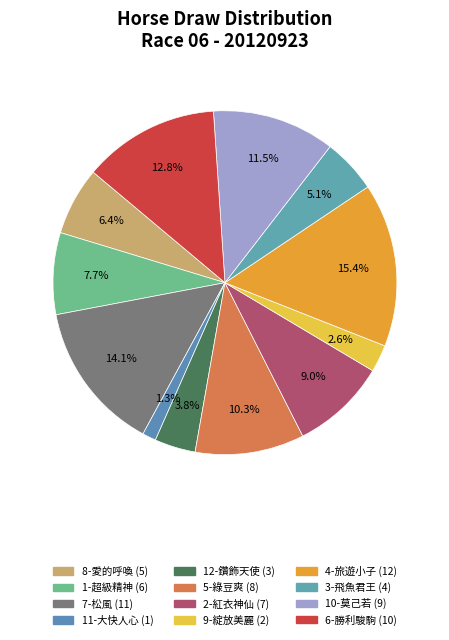

What percentage do 11-大快人心 and 8-愛的呼喚 together represent?

7.7%